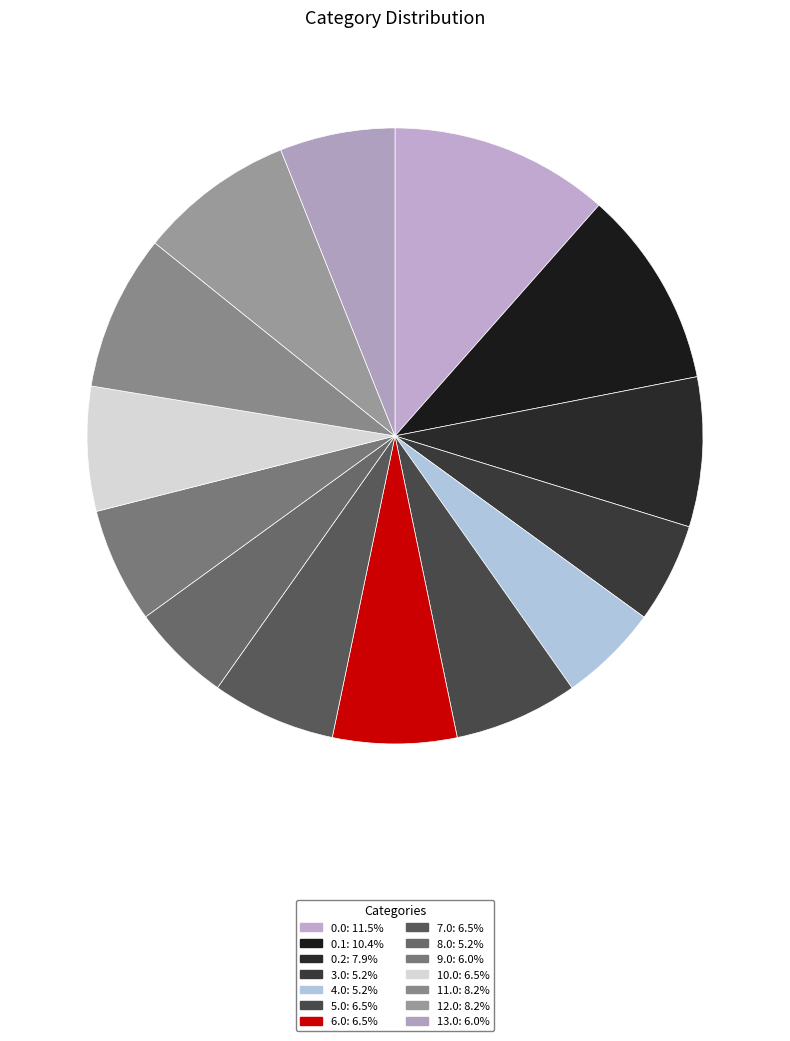

What is the total percentage of 5.0 and 12.0?

14.7%